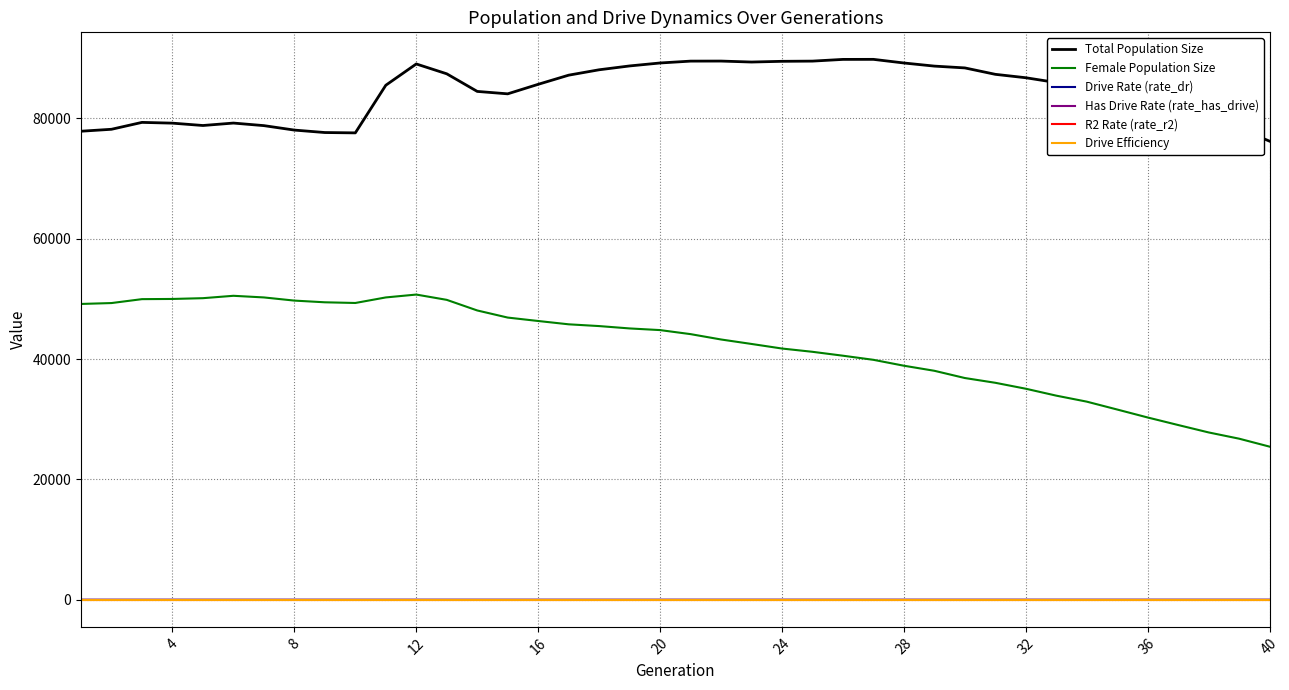

Which series has the largest range (max minus min)?

Female Population Size